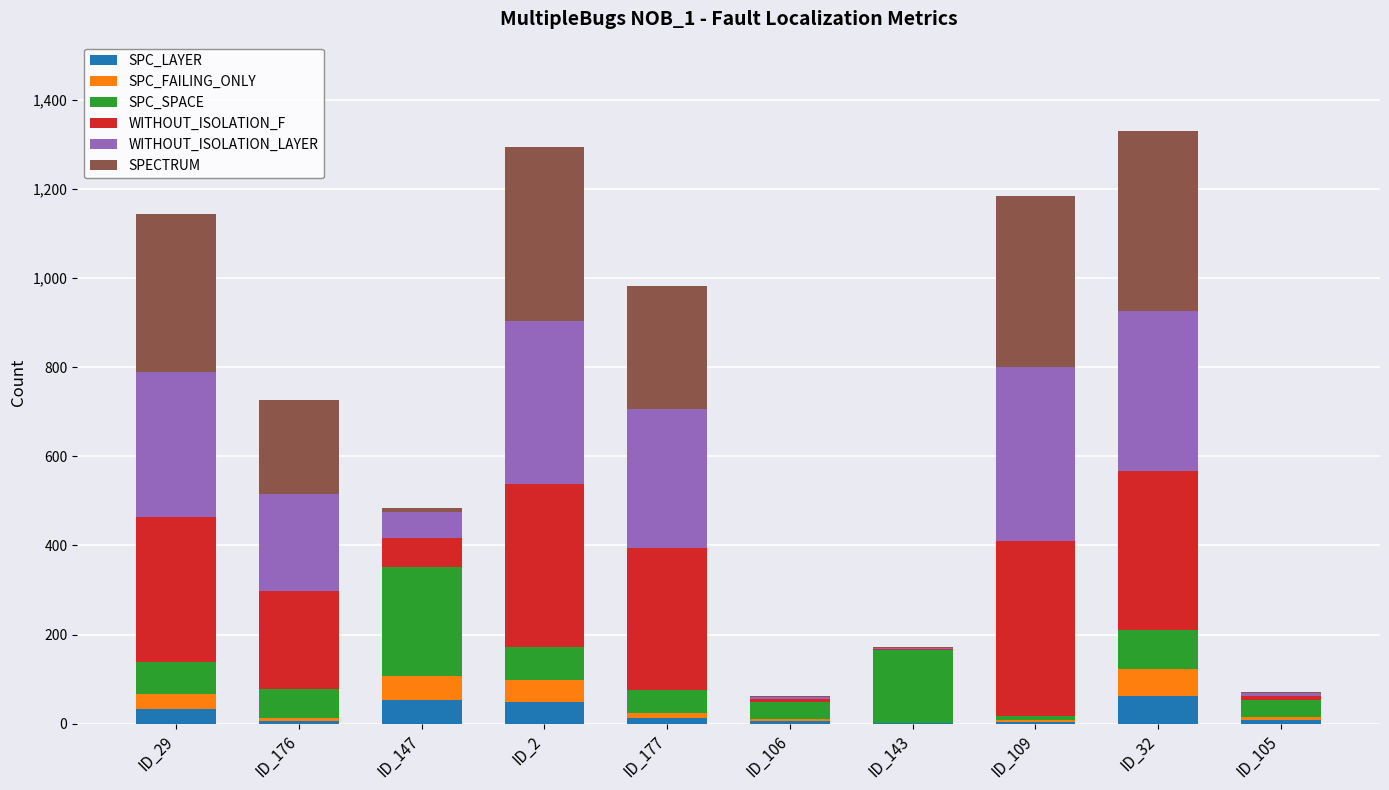

Is it true that SPC_LAYER equals 61 at ID_32?

True